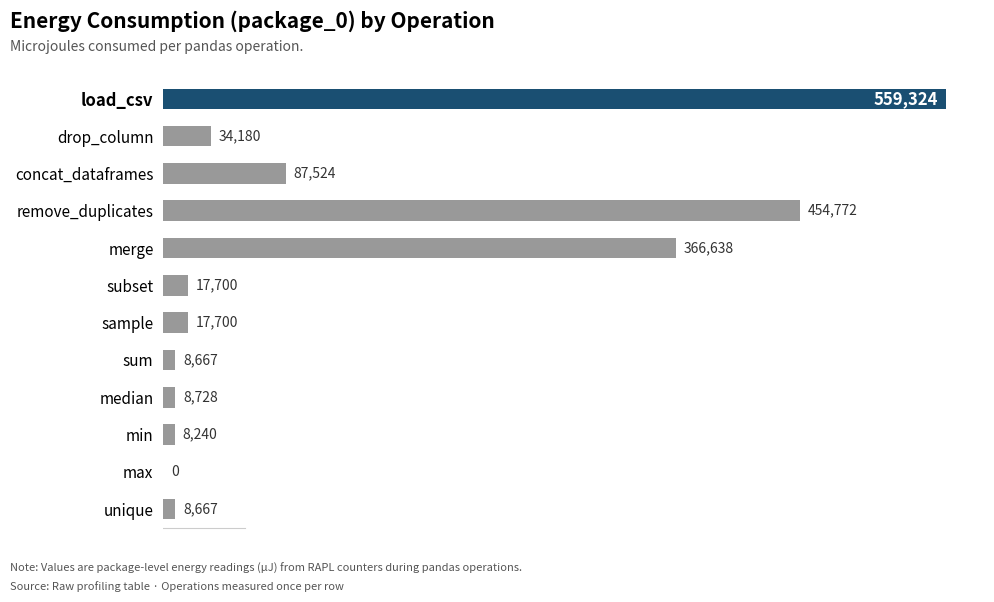

Approximately how many times larger is the value at sample compared to drop_column?

0.5